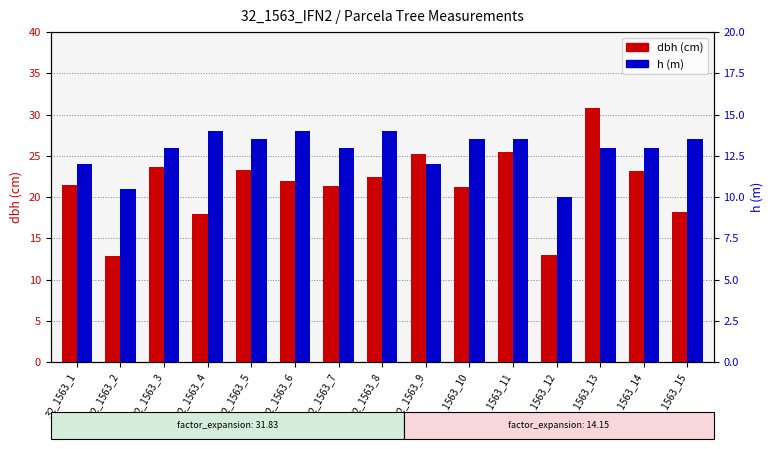

What are all the series names shown in the legend?

dbh, h